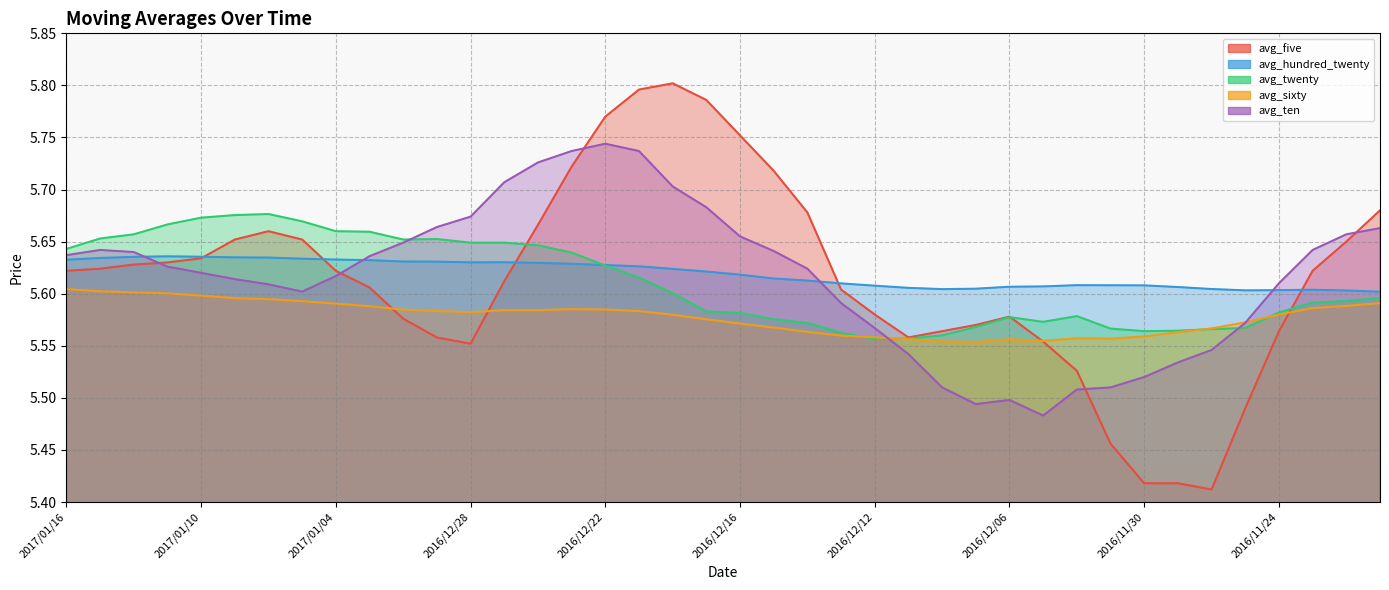

What are all the series names shown in the legend?

avg_five, avg_hundred_twenty, avg_twenty, avg_sixty, avg_ten